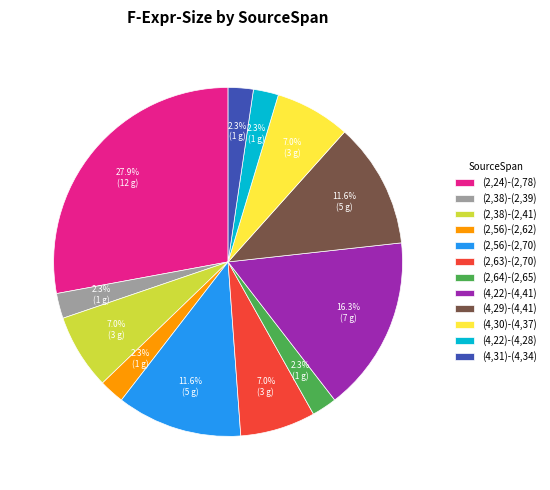

Which has a higher value, (4,22)-(4,41) or (2,56)-(2,62)?

(4,22)-(4,41)